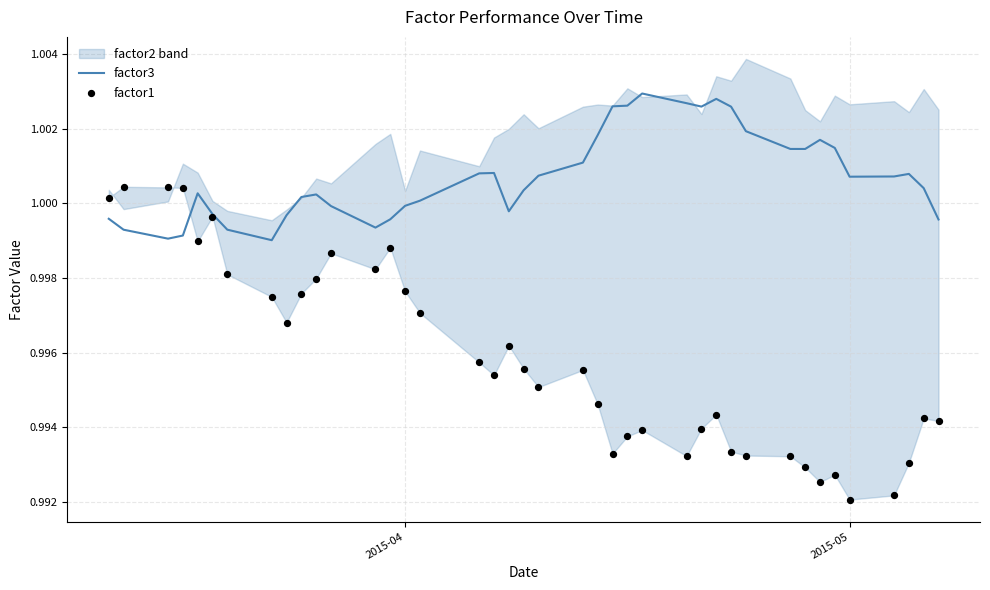

At how many categories does at least one series exceed 0?

40